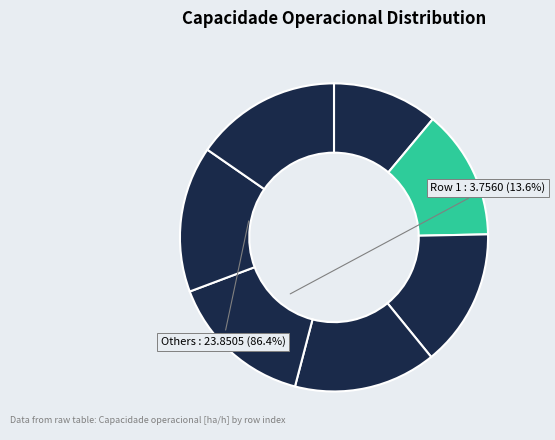

Count the number of slices in the pie.

7